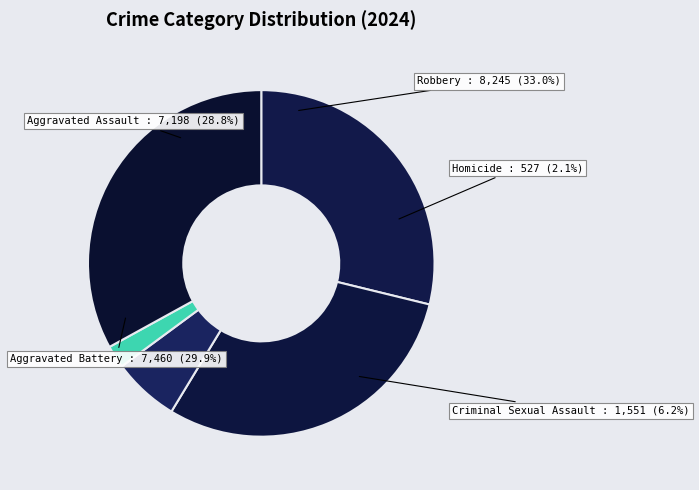

How many slices are in this pie chart?

5